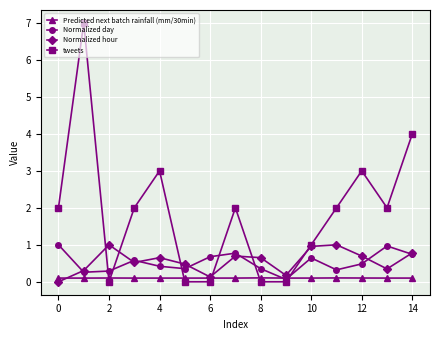

What is the sum of all Predicted next batch rainfall (mm/30min) values?

1.5